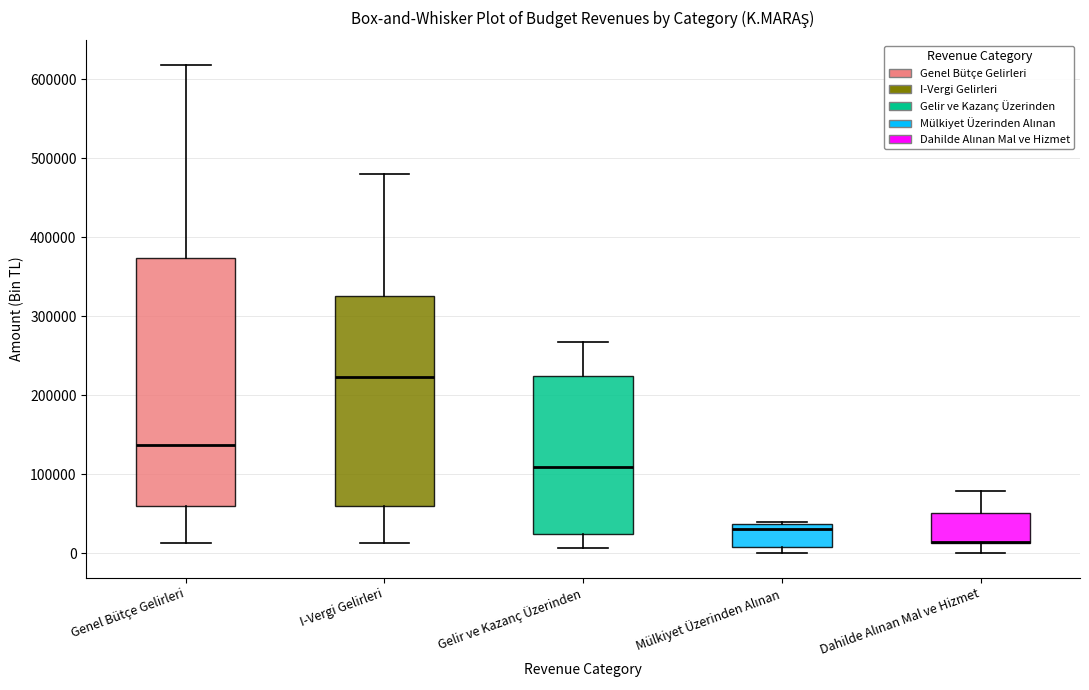

Reading left to right, read every box against the y-axis: the position of its median line, the range the box covers, and the ends of its whiskers. The values are not printed on the chart, so give them approximately, as read against the axis.

Genel Bütçe Gelirleri: median 140000, box 60000 to 370000, whiskers 10000 to 620000
I-Vergi Gelirleri: median 220000, box 60000 to 330000, whiskers 10000 to 480000
Gelir ve Kazanç Üzerinden: median 110000, box 20000 to 220000, whiskers 10000 to 270000
Mülkiyet Üzerinden Alınan: median 30000, box 10000 to 40000, whiskers 0 to 40000
Dahilde Alınan Mal ve Hizmet: median 10000 (drawn on the box's lower edge), box 10000 to 50000, whiskers 0 to 80000